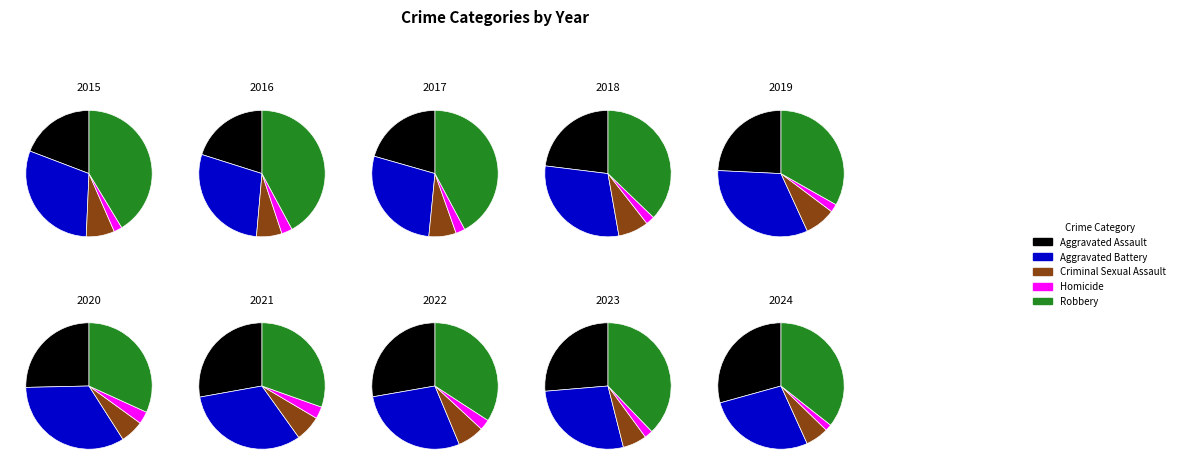

What percentage is the 6 slice, to the nearest percent?

13%